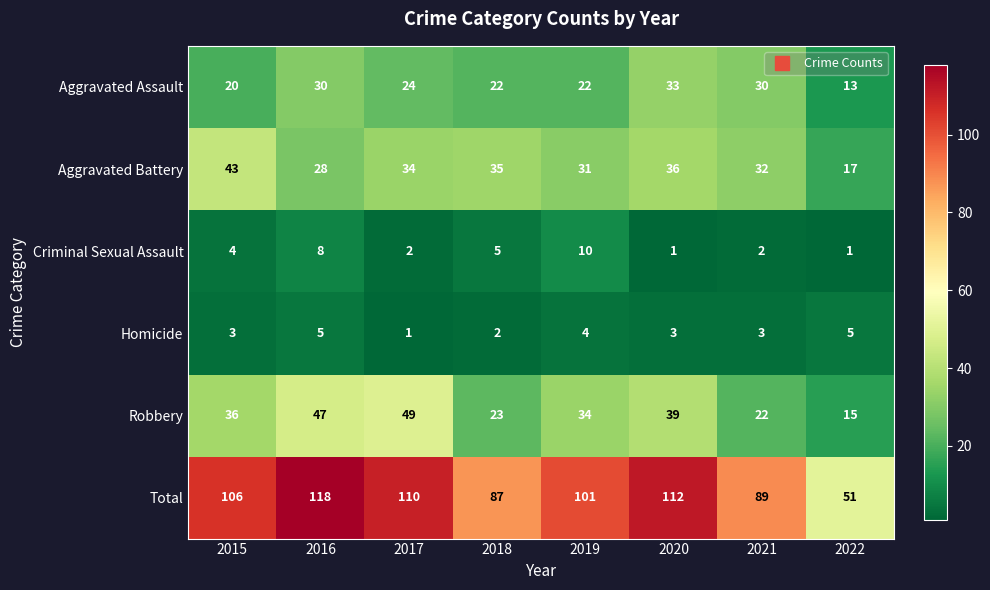

Which series changed the most between 2021 and 2022?

Total